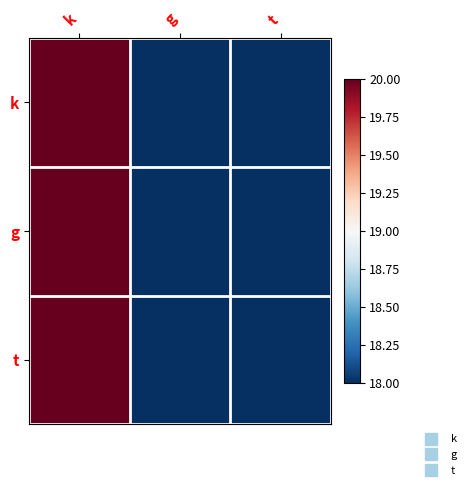

List the series in order of their peak value, lowest first.

k, g, t